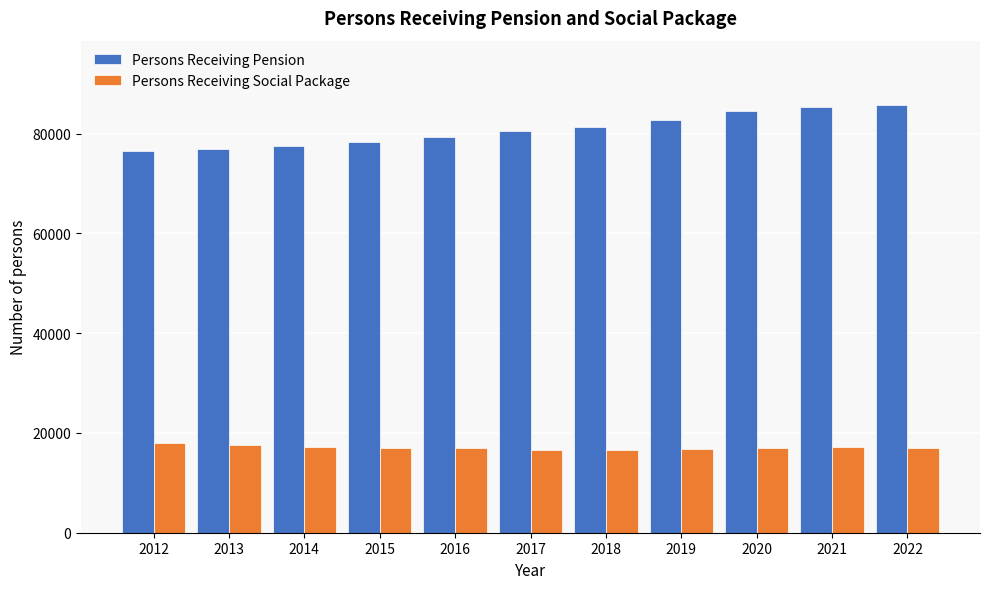

Which series has the largest total across all categories?

Persons Receiving Pension